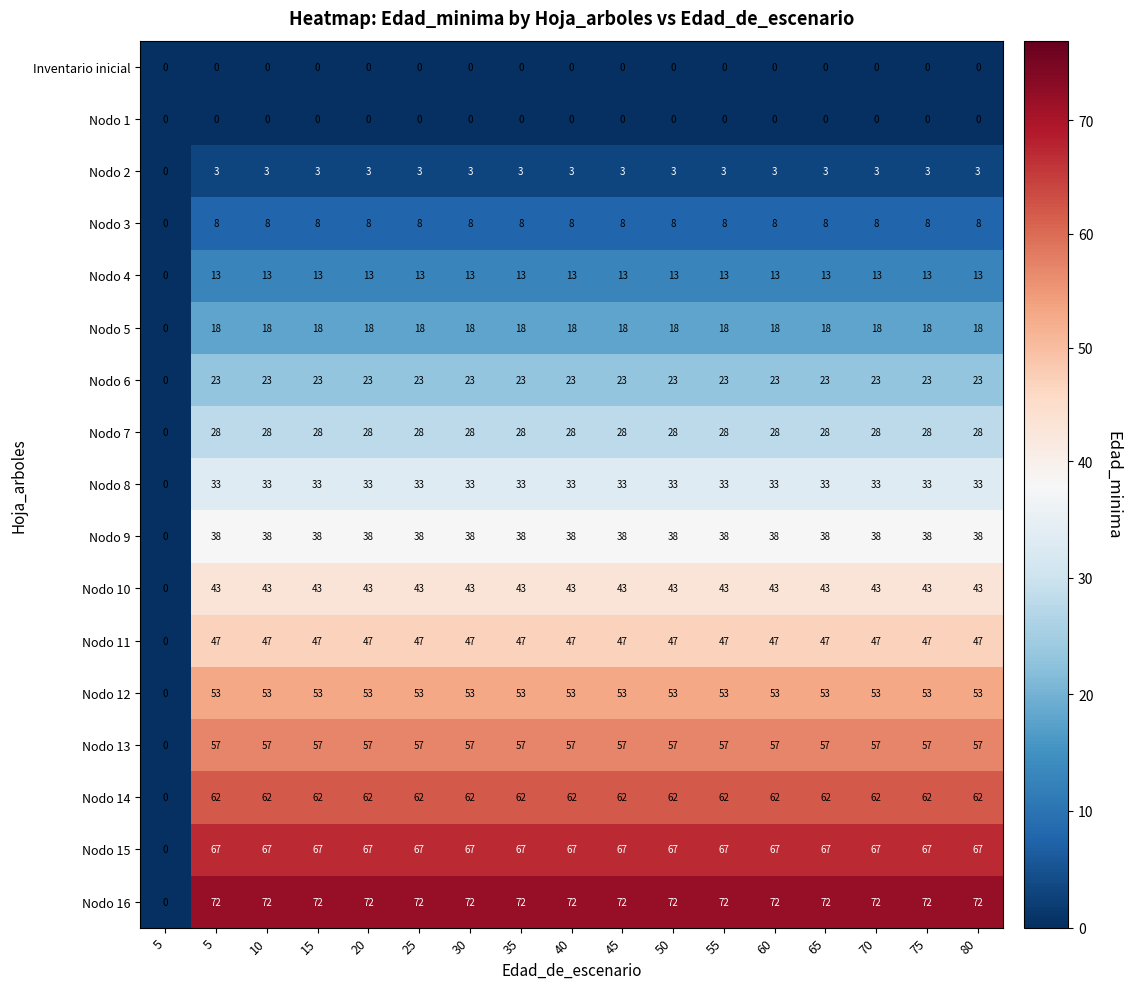

Count the number of categories in the chart.

17